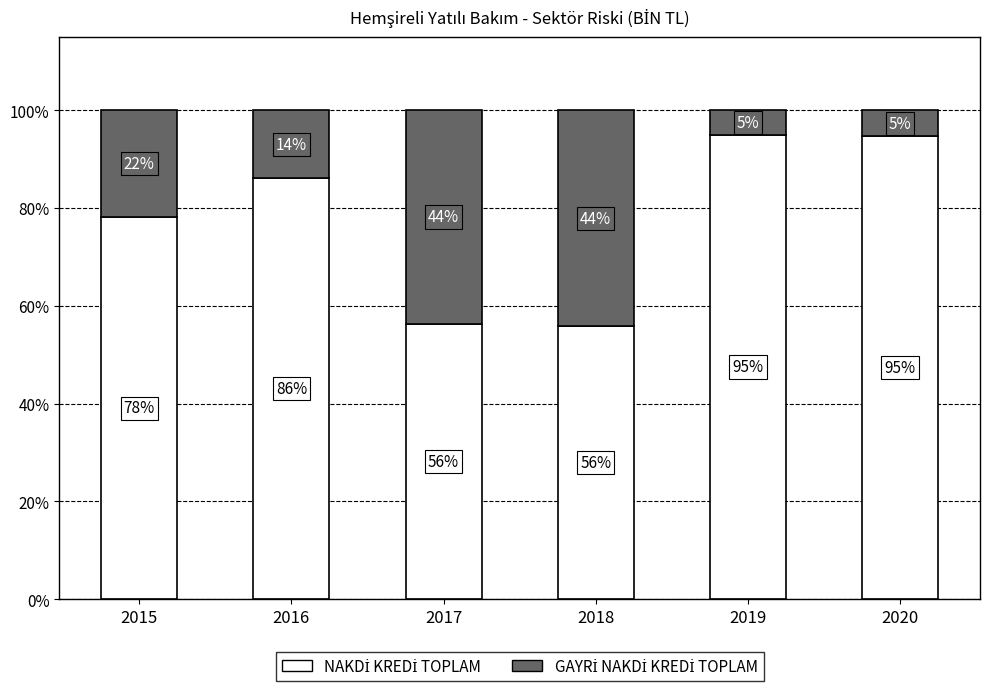

What is the total value across all series at 2015?

100.0